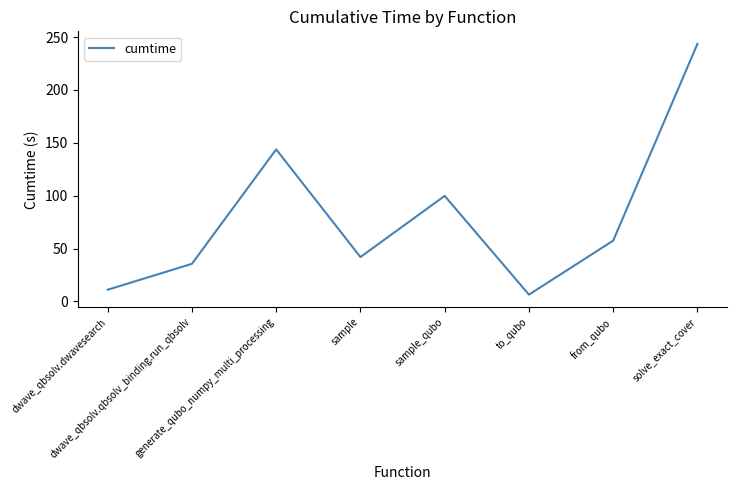

What is the maximum value shown in the chart?

243.5